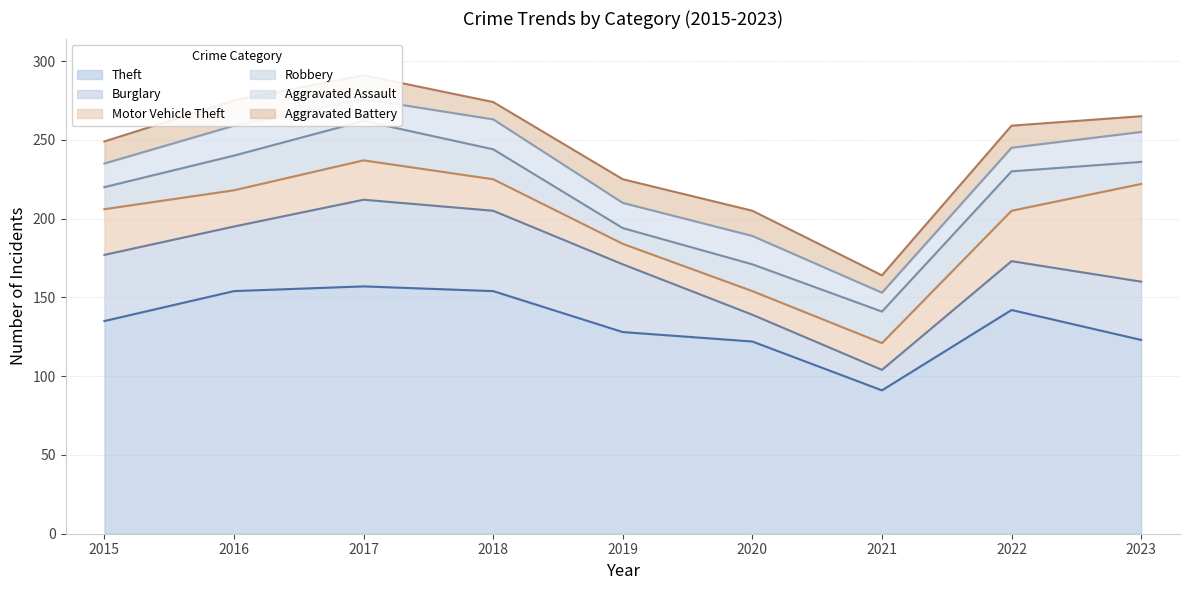

How many data points in Motor Vehicle Theft are less than 23?

4